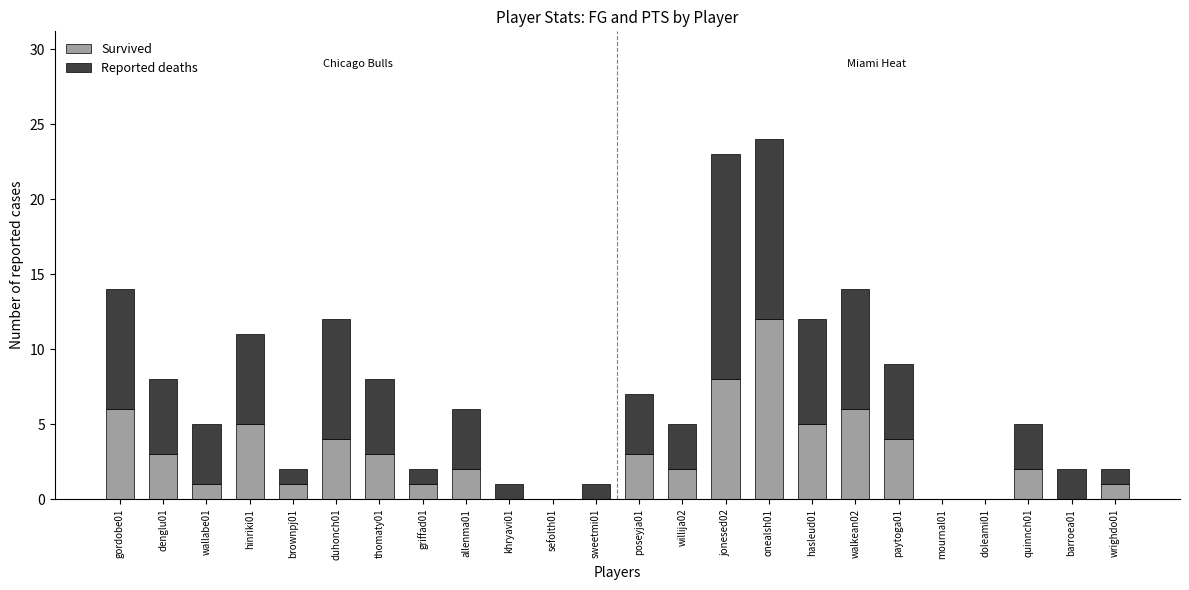

Is it true that Survived equals 3 at allenma01?

False